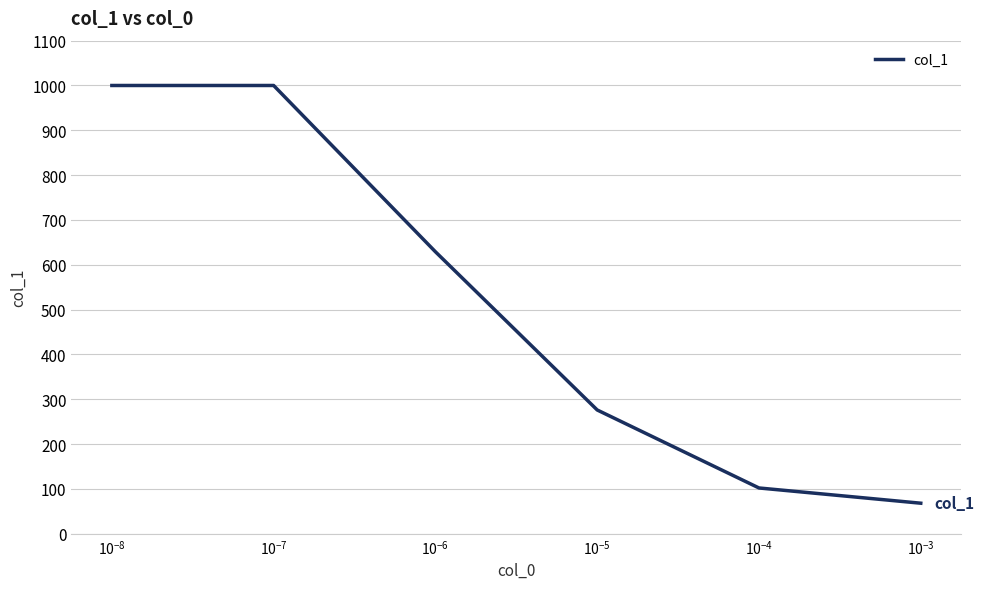

True or false: there are more than 2 points higher than both neighbors.

False